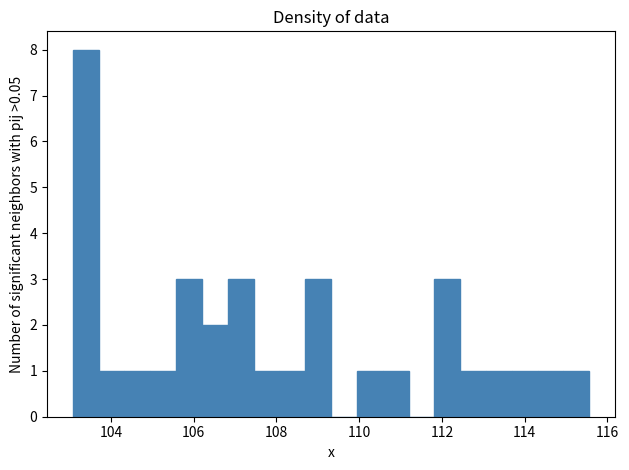

Read against the x-axis, roughly where is the centre of the tallest bar?

103.4